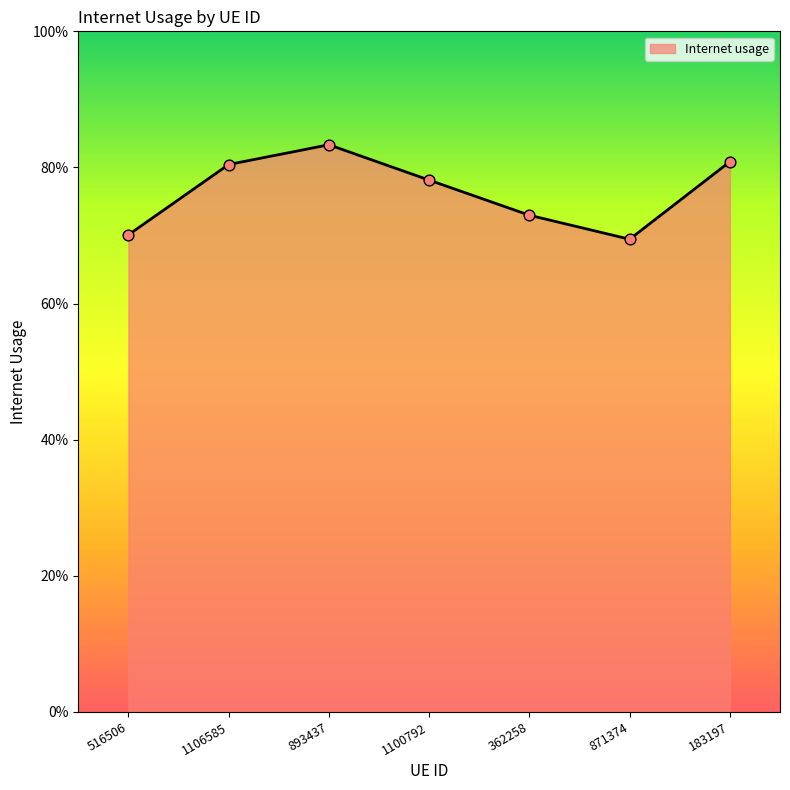

Between 516506 and 1100792, which is larger?

1100792